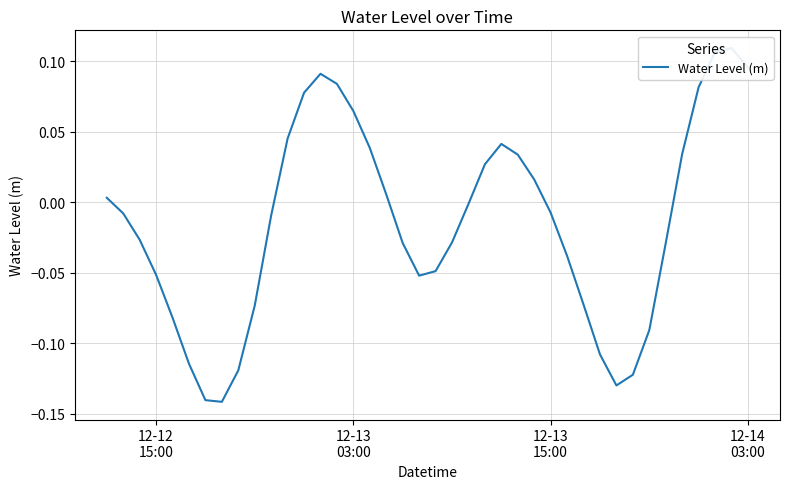

True or false: the data has more than 1 interior local peaks.

True